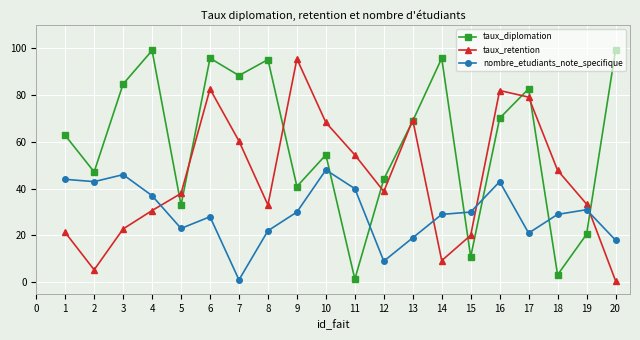

What are all the series names shown in the legend?

taux_diplomation, taux_retention, nombre_etudiants_note_specifique